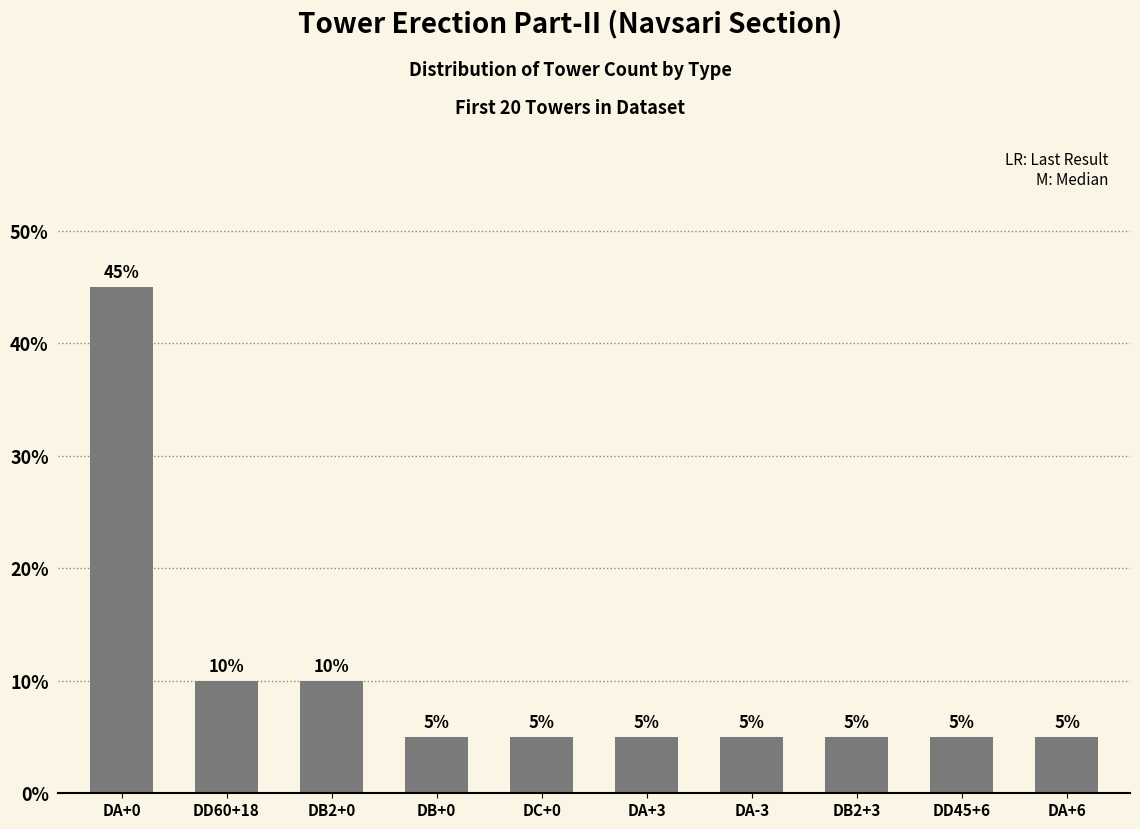

What is the label of the 4th bar from the left?

DB+0